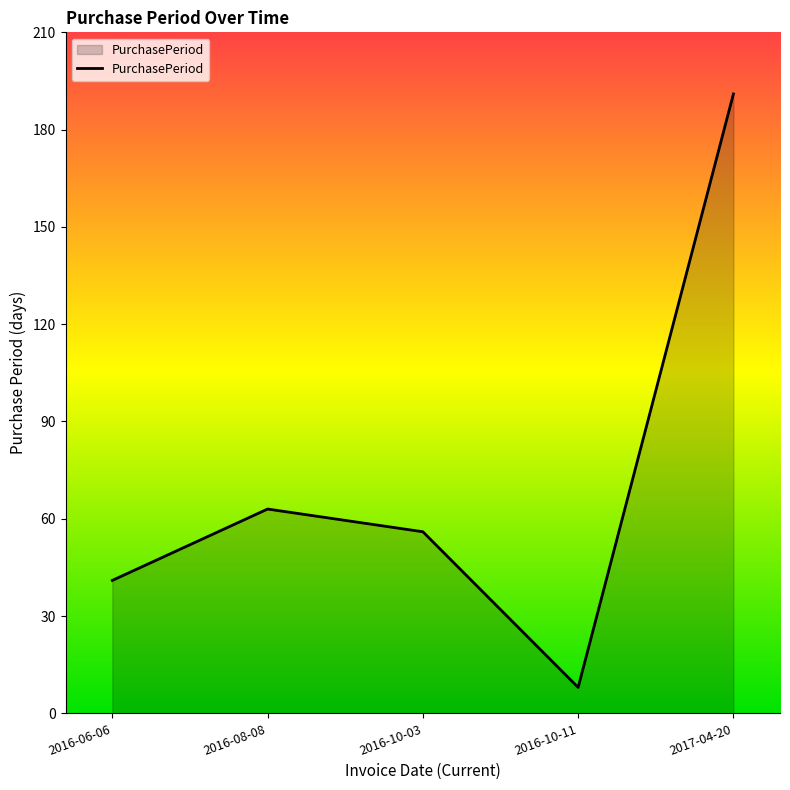

What value does the data have at 2016-10-03, to the nearest 10?

60